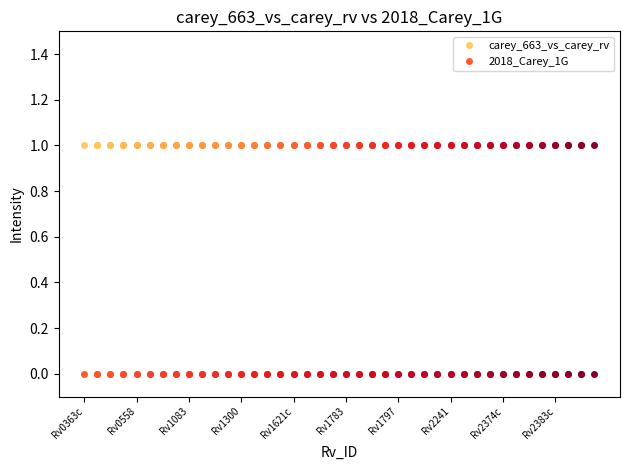

The value of carey_663_vs_carey_rv at Rv0558 is 1. True or false?

True